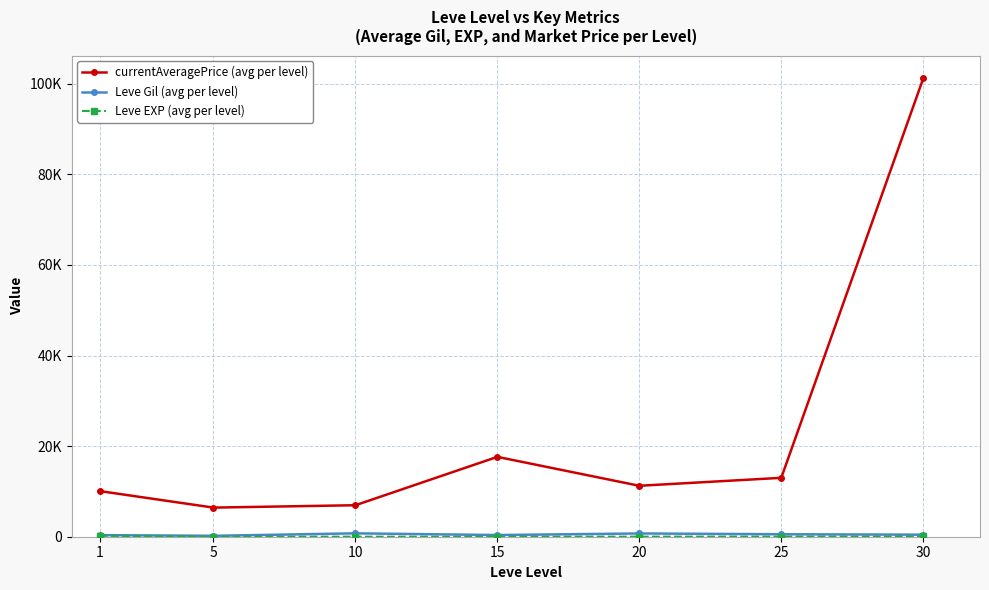

What is the difference between the maximum and minimum values in the Leve EXP (avg per level) series?

205.8